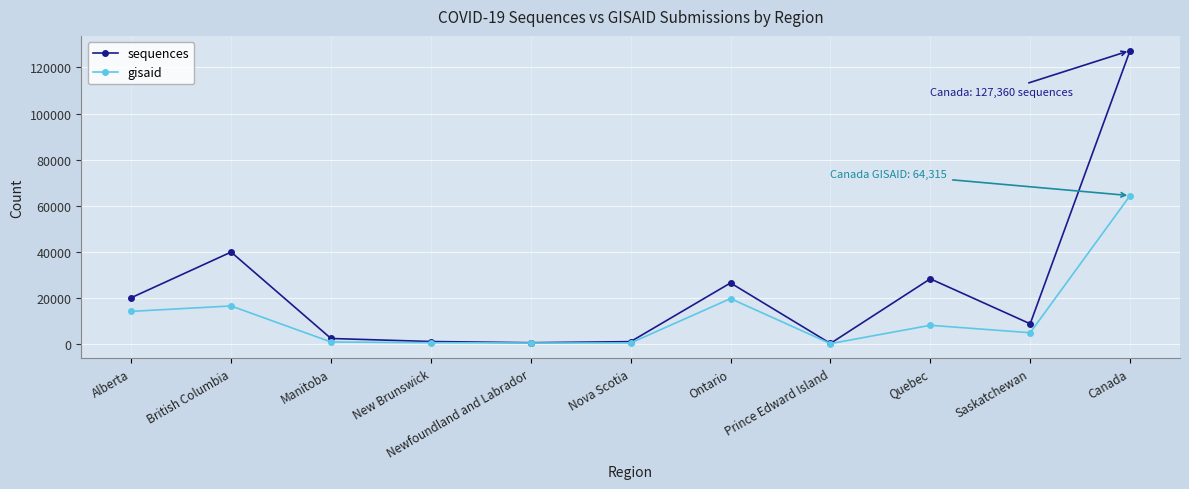

The gisaid series shows 19572 at Ontario. True or false?

True